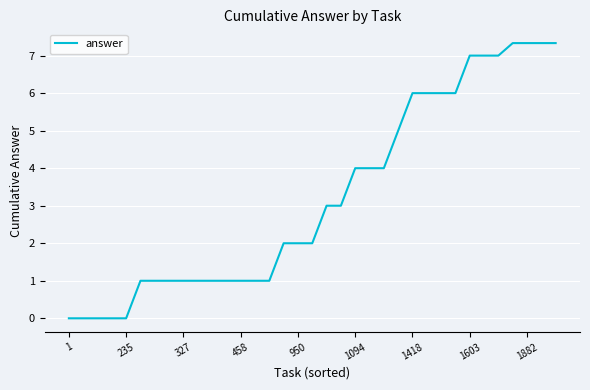

What is the difference between the maximum and minimum values?

7.3